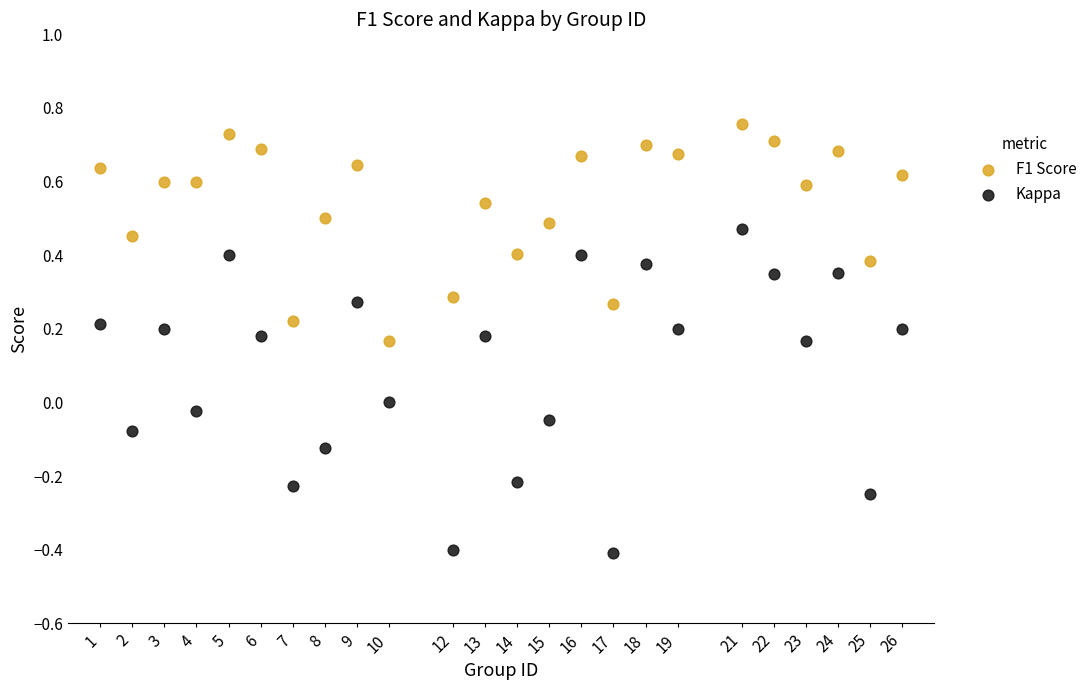

Across all data points, what is the range of Y values (max minus min)?

1.2